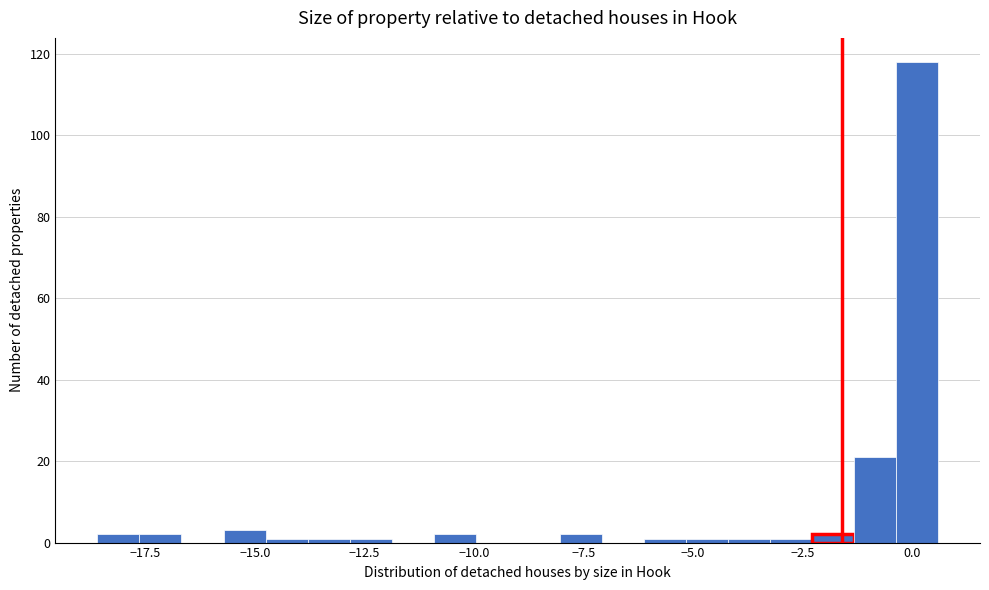

Read against the x-axis, roughly where is the centre of the tallest bar?

0.0